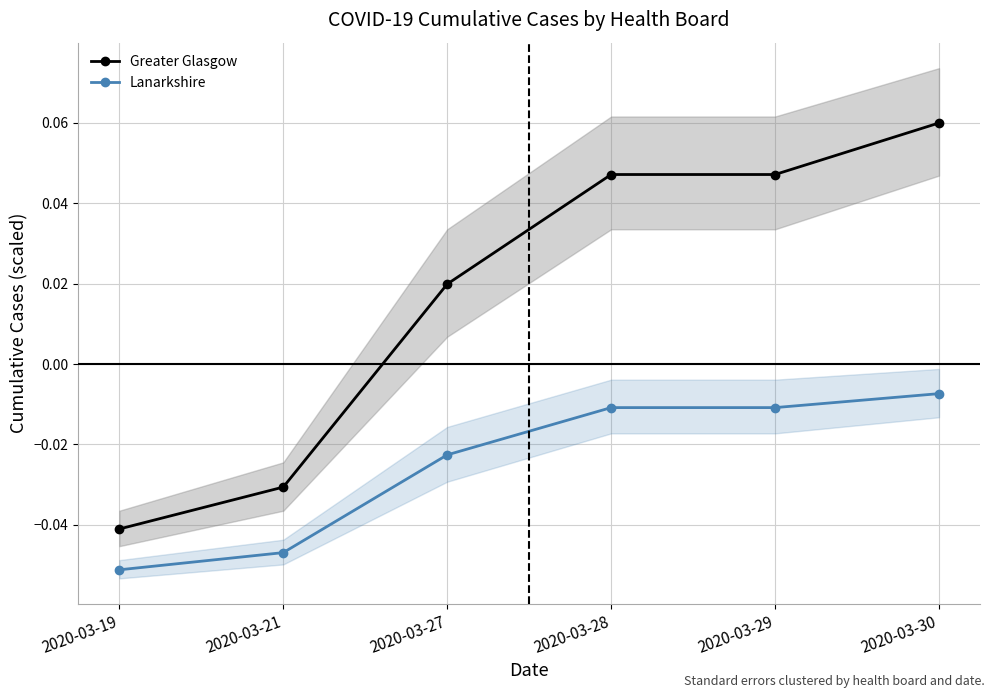

How many negative values does the Greater Glasgow series have?

2